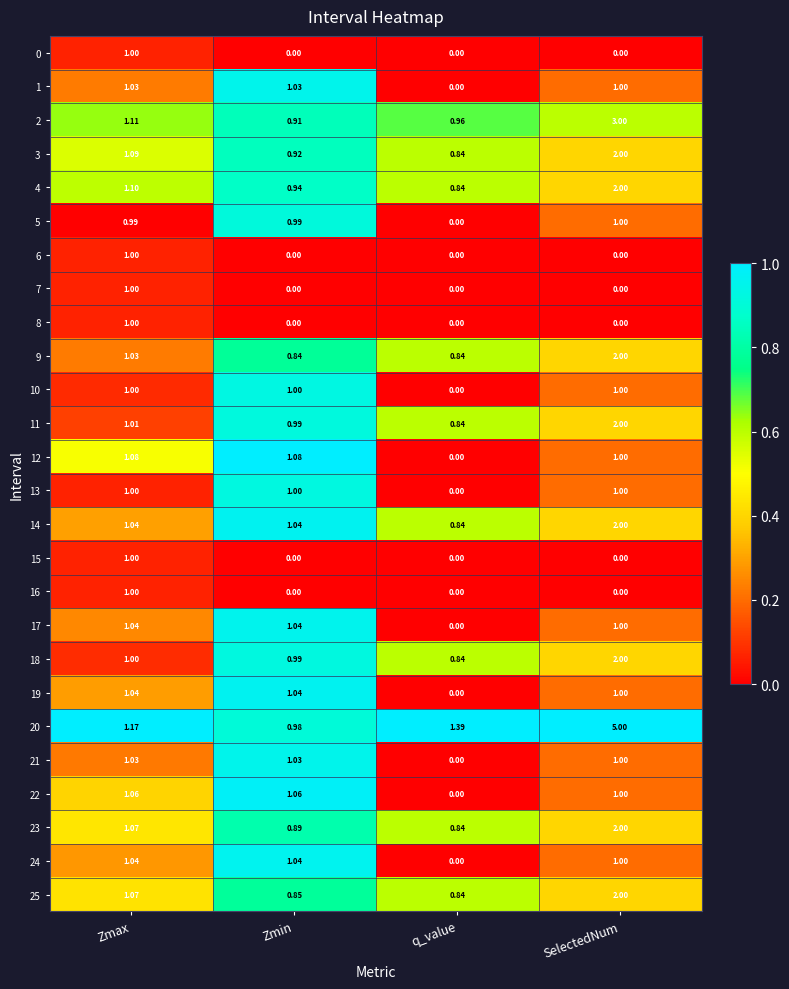

At which label does 0 reach its peak?

Zmax